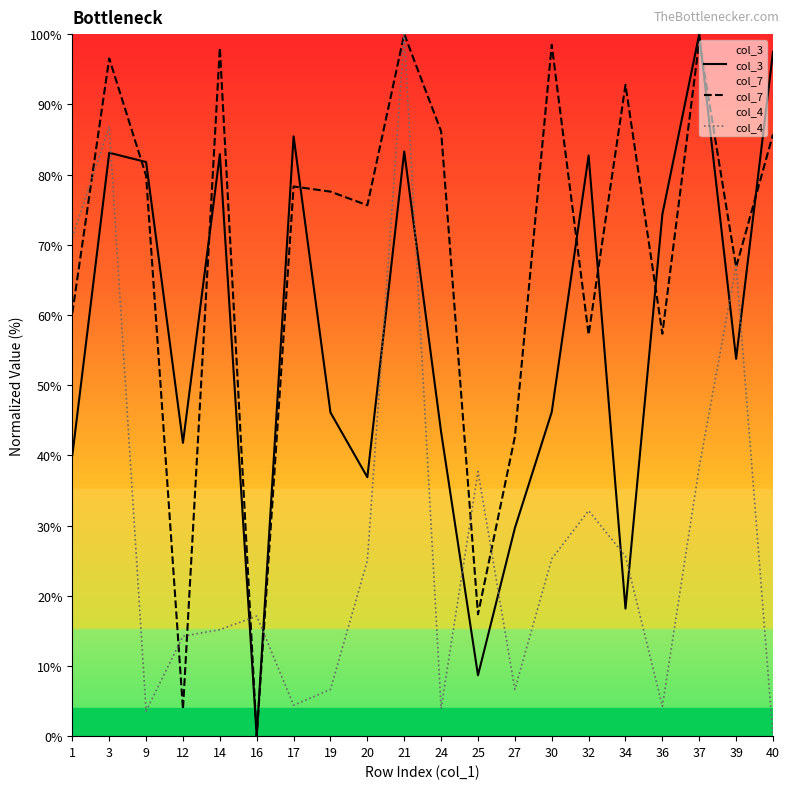

What is the sum of all col_4 values?

585.0